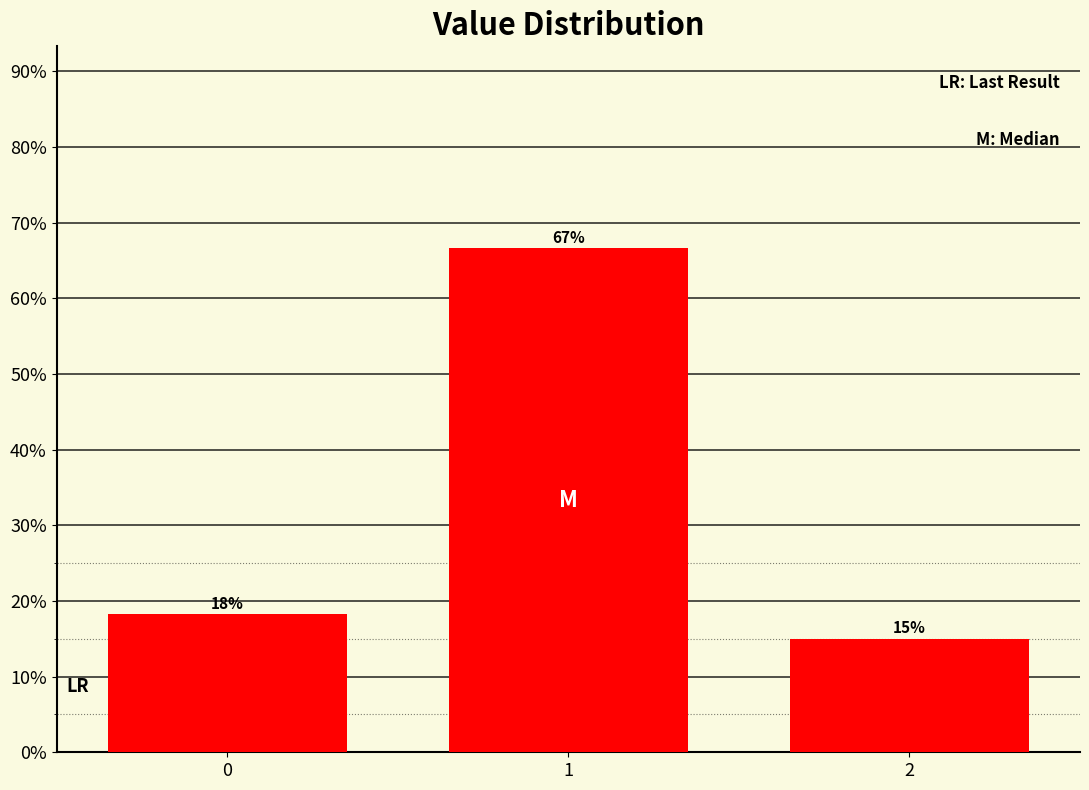

List the labels in order of value, largest first.

1, 0, 2